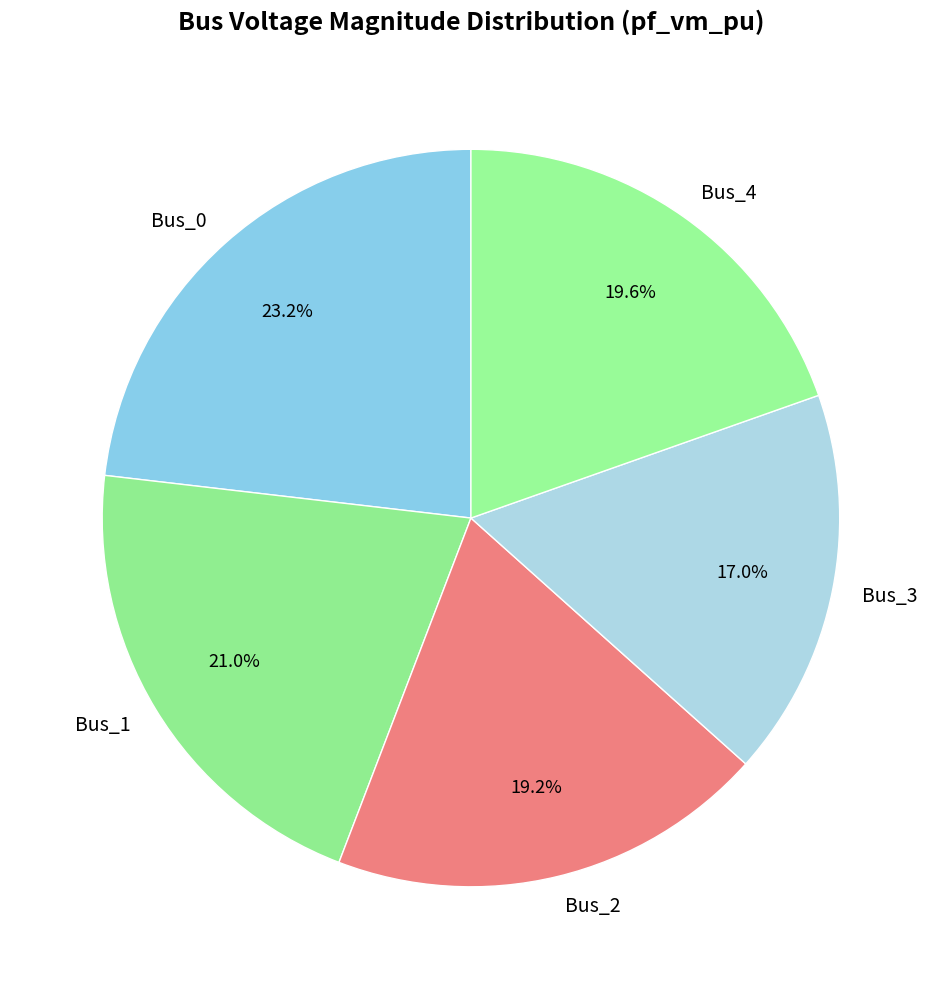

Combined, do Bus_3 and Bus_0 account for over 50%?

No